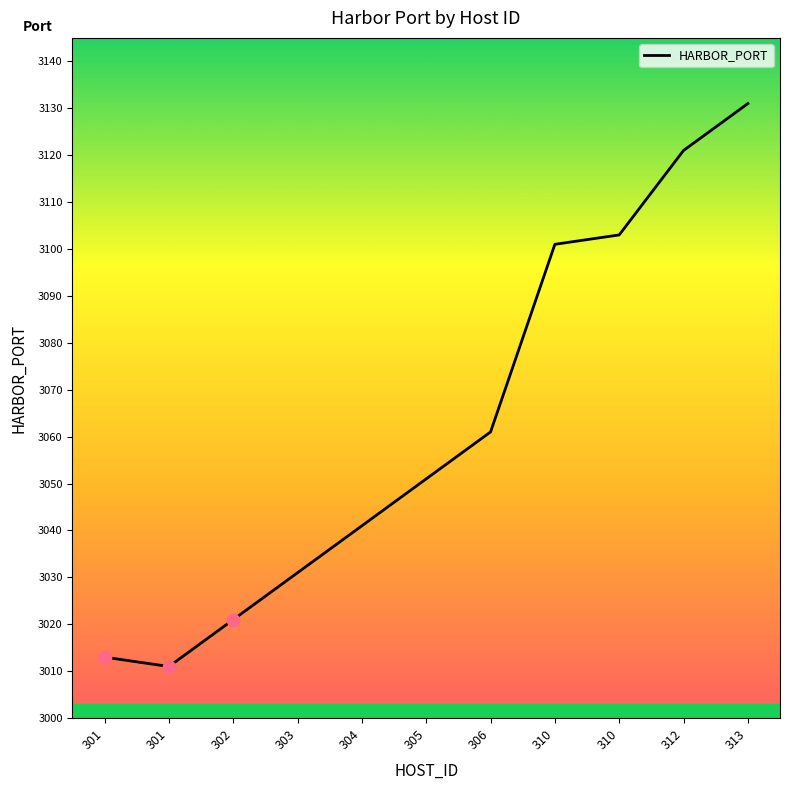

Does the chart have visible grid lines?

No